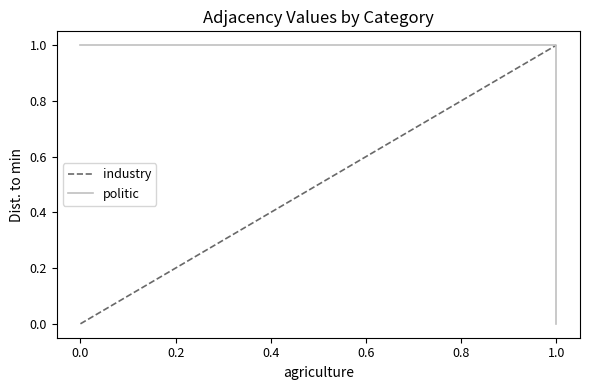

What is the value of the politic point at the 2nd from the left?

1